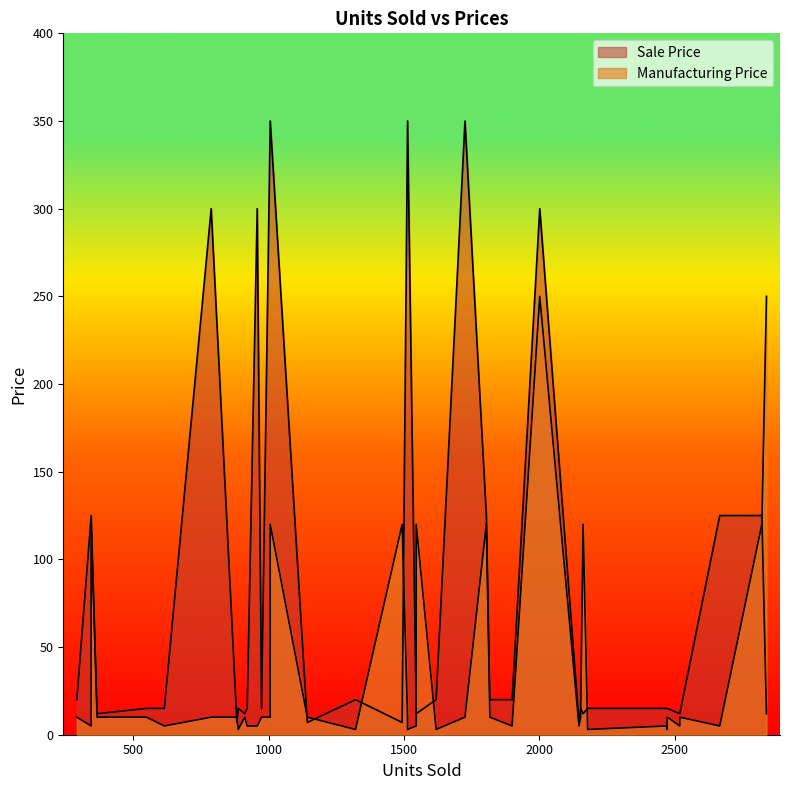

Does the chart have visible grid lines?

No